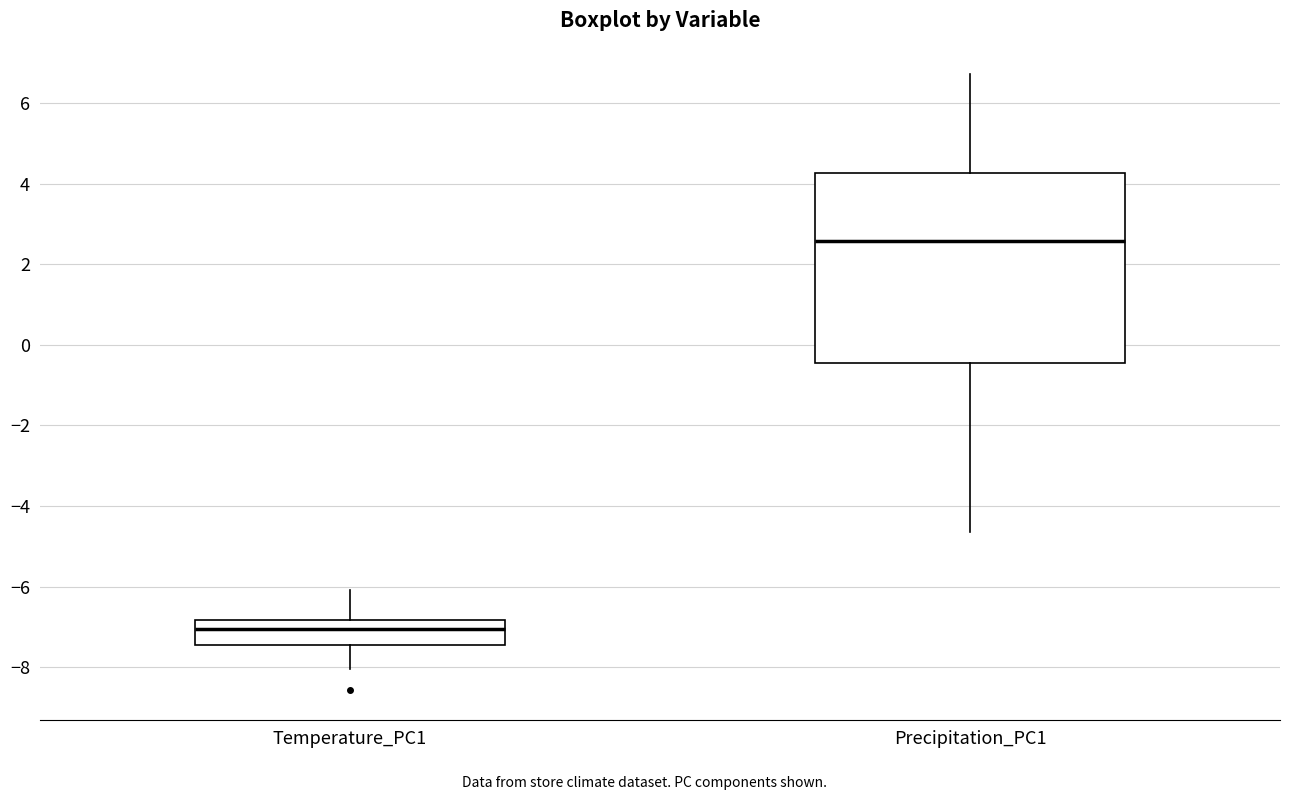

Where is the upper edge of the box for Precipitation_PC1 on the y-axis? The values are not printed on the chart, so give them approximately, as read against the axis.

4.2